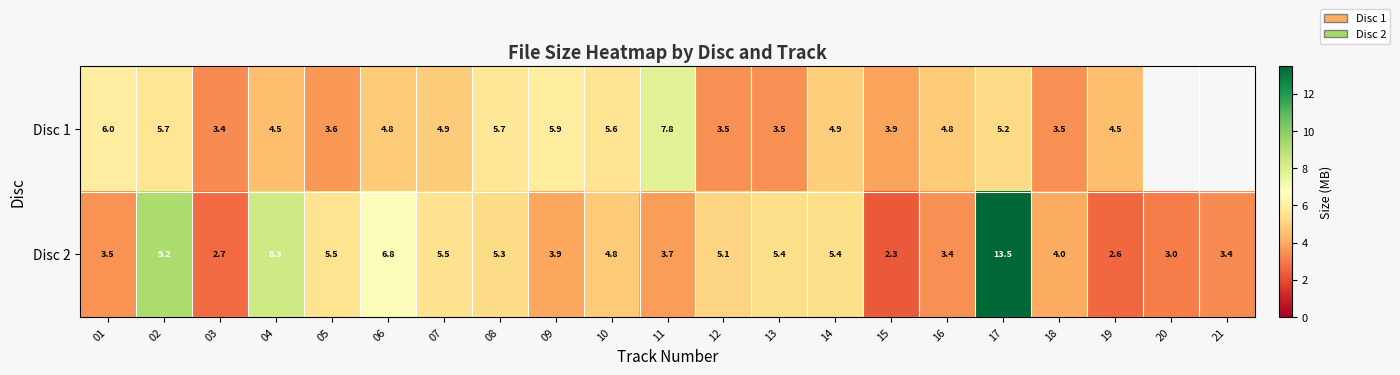

Where does the Disc 2 series first go above 4?

02